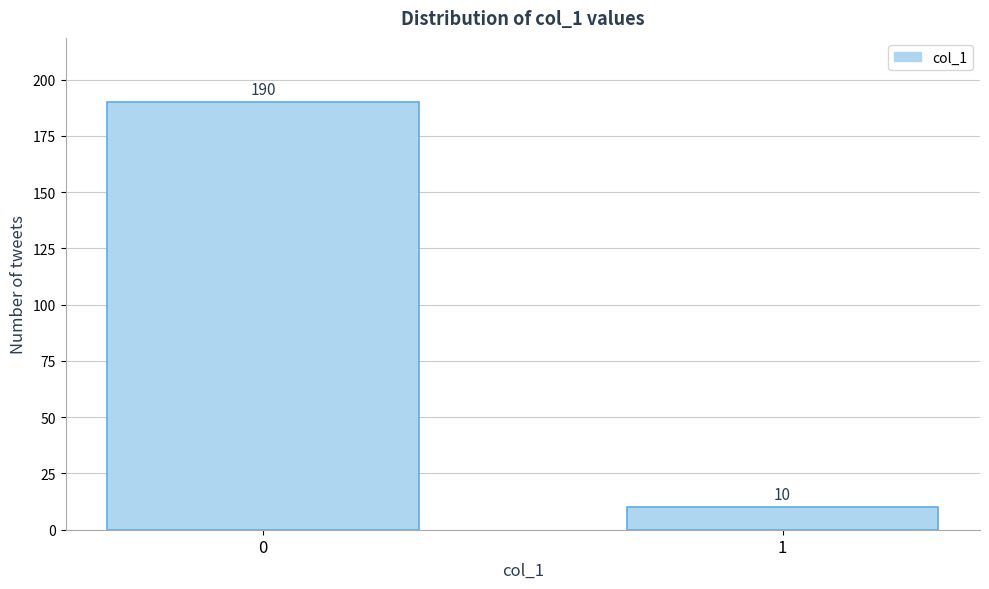

Reading left to right, what are all the values shown in this chart?

0=190	1=10